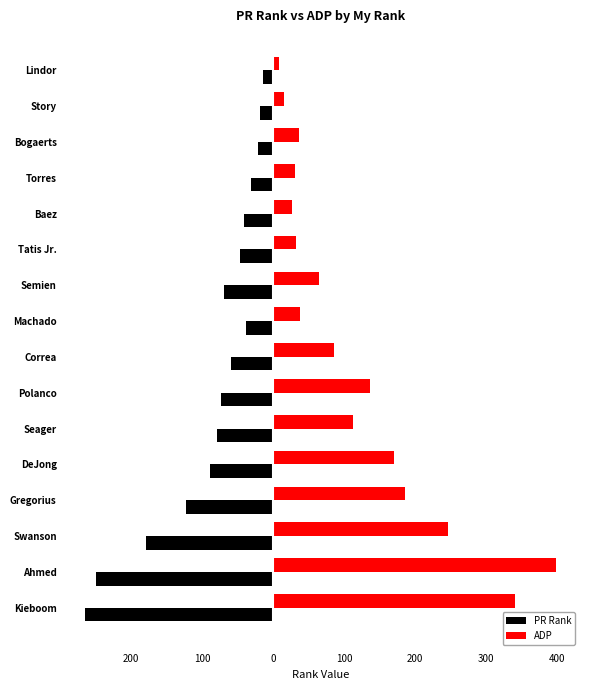

Which series has the widest spread of values?

ADP